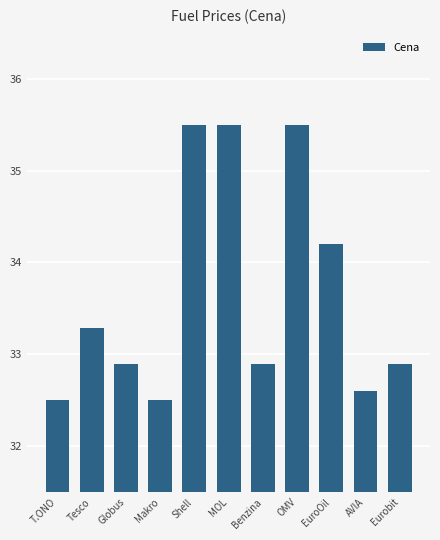

Count the values in the range 32 to 35.

8